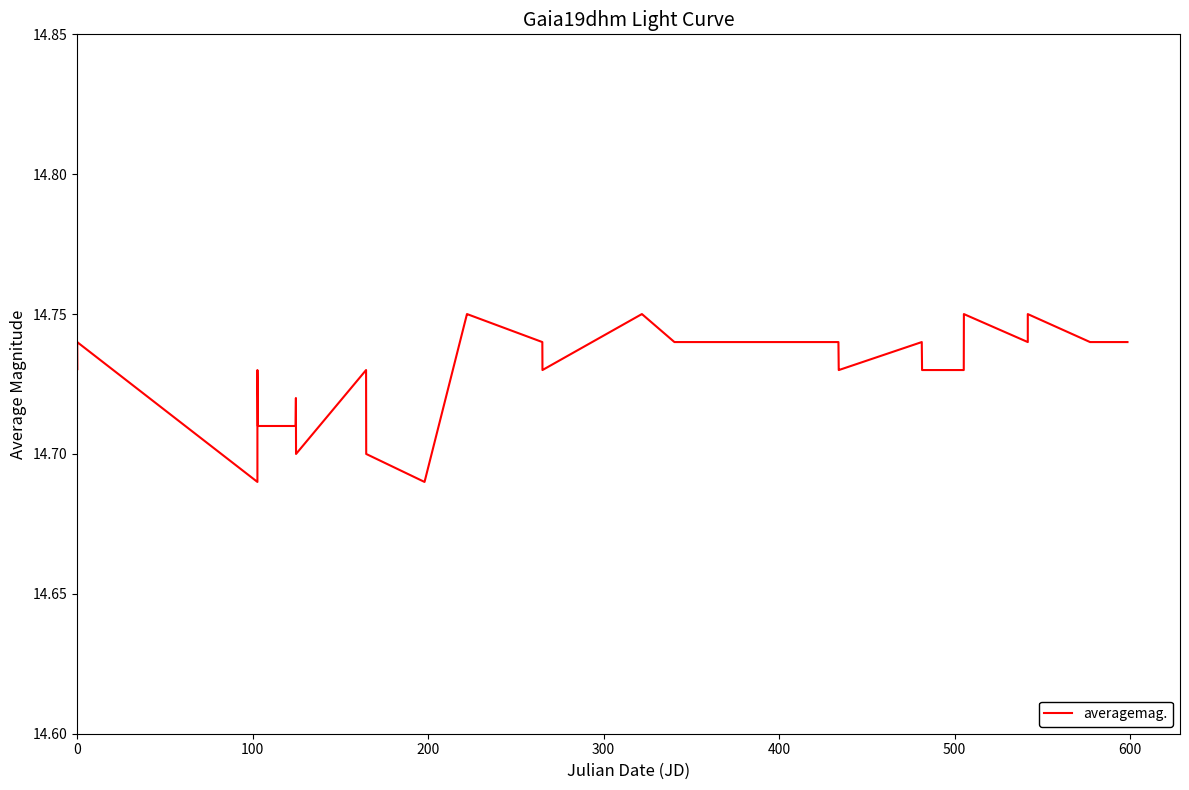

Is it true that the value at 300 is 10.2?

False